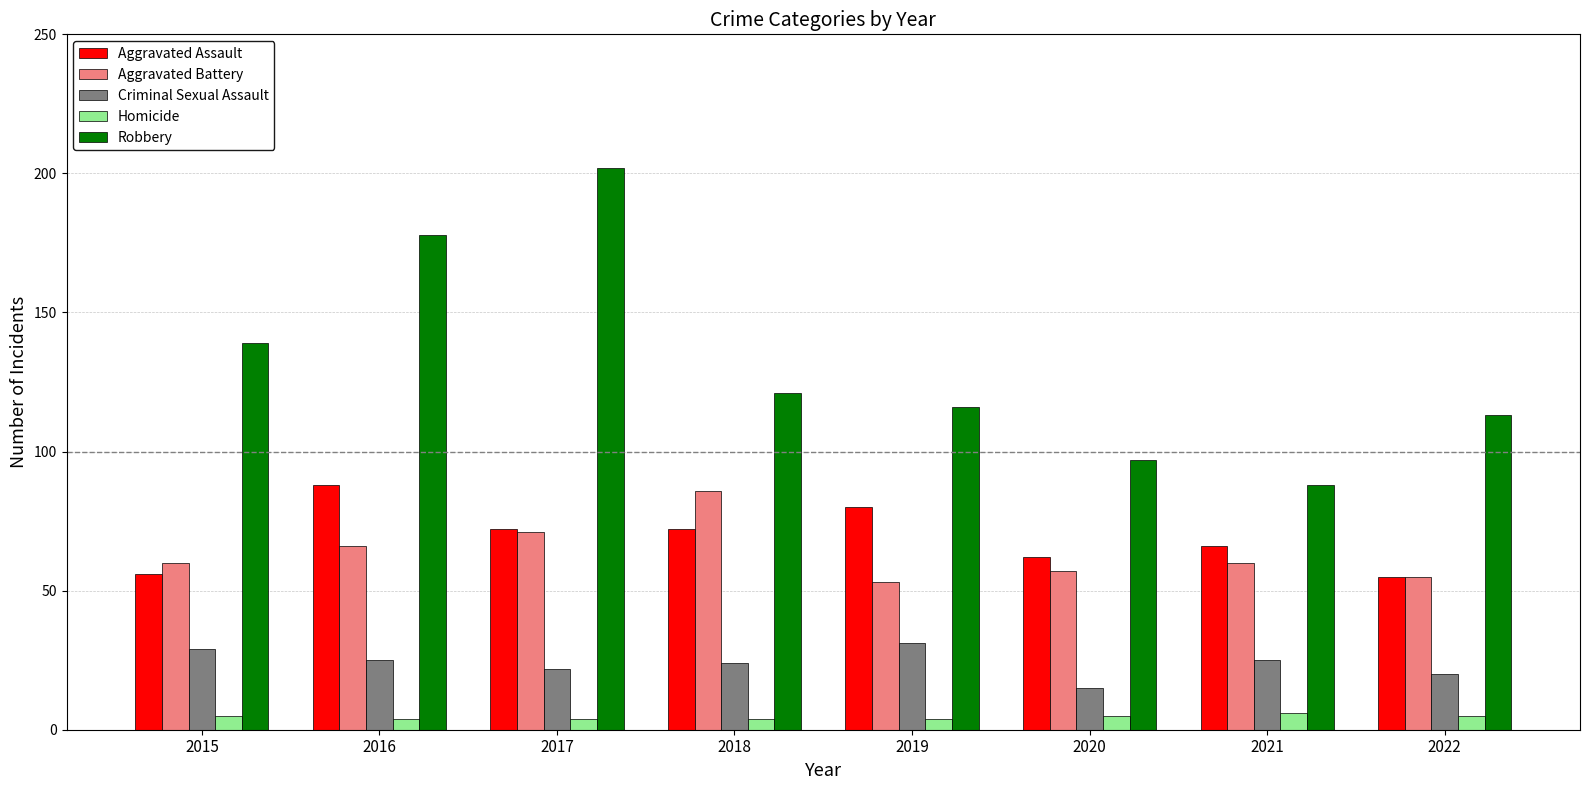

What is the average value of the Aggravated Battery series?

64